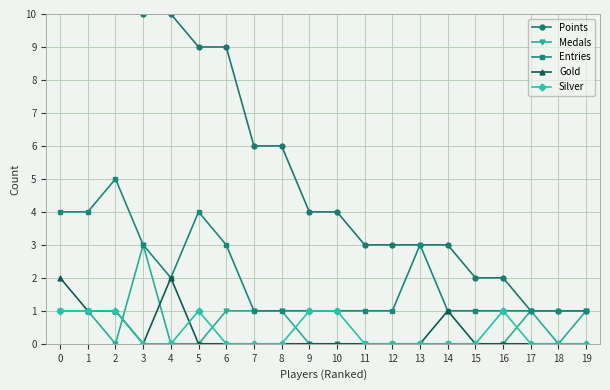

How many lines are shown in the chart?

5